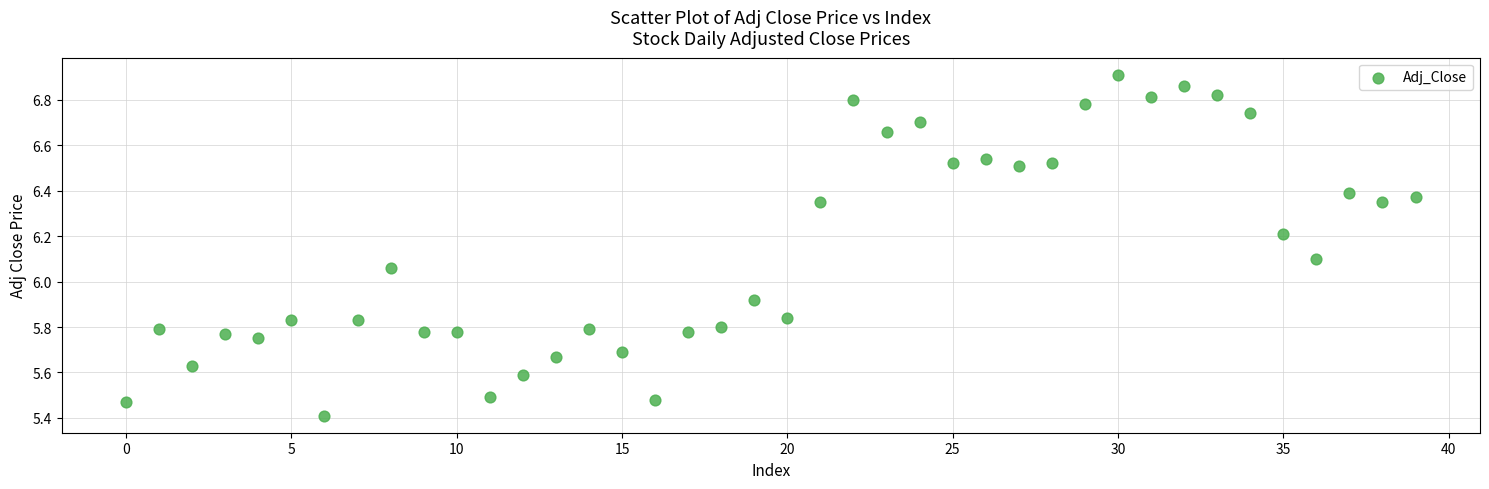

What is the range of Y values (max minus min)?

1.5